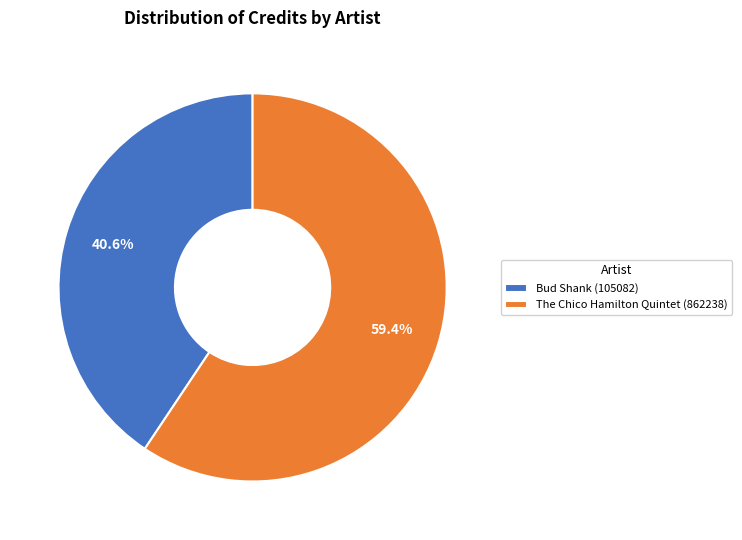

What is the total percentage of Bud Shank (105082) and The Chico Hamilton Quintet (862238)?

100.0%